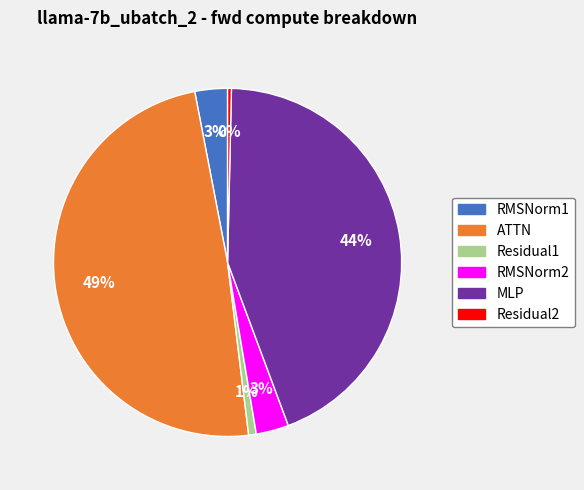

Does any single category account for the majority?

No